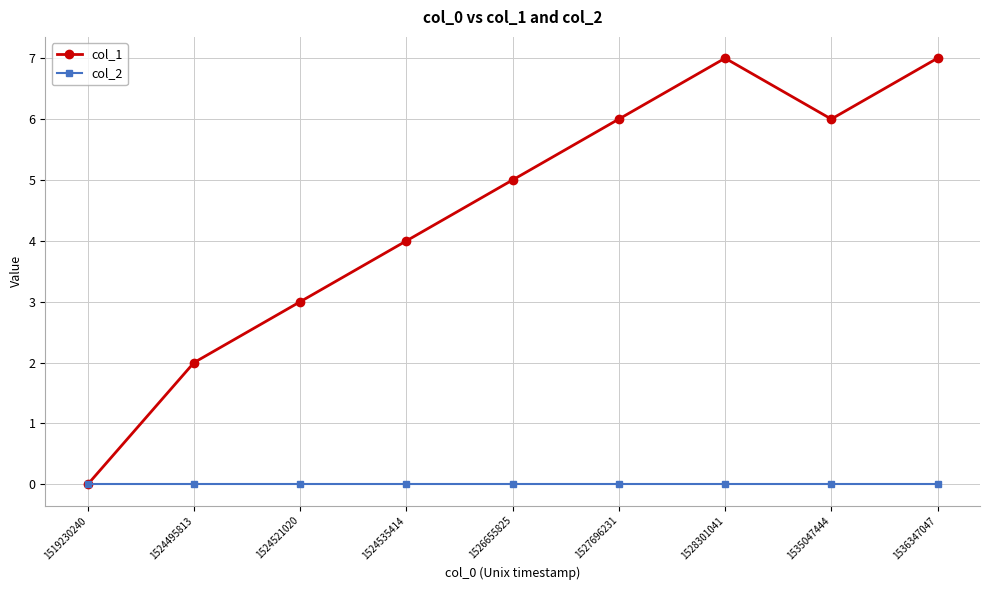

Reading left to right, extract all data points from this chart.

col_1: 0	2	3	4	5	6	7	6	7
col_2: 0	0	0	0	0	0	0	0	0